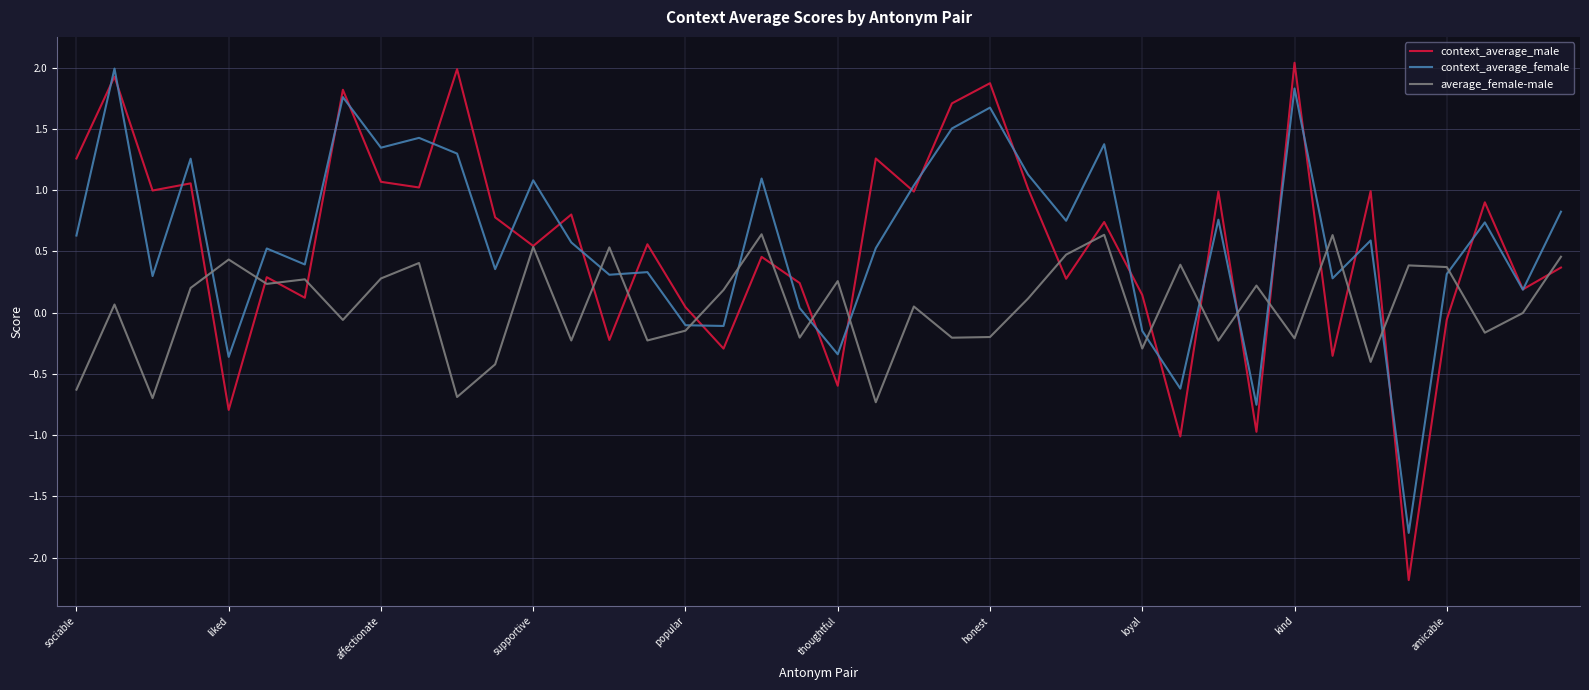

Which series has the largest range (max minus min)?

context_average_male